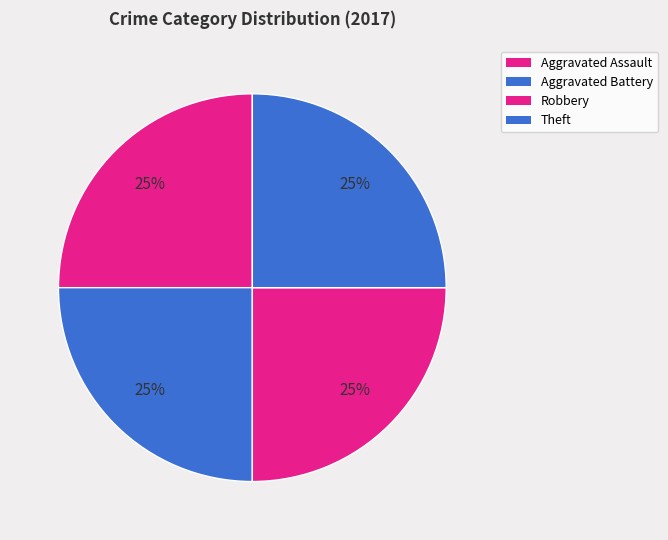

How many slices are in this pie chart?

4